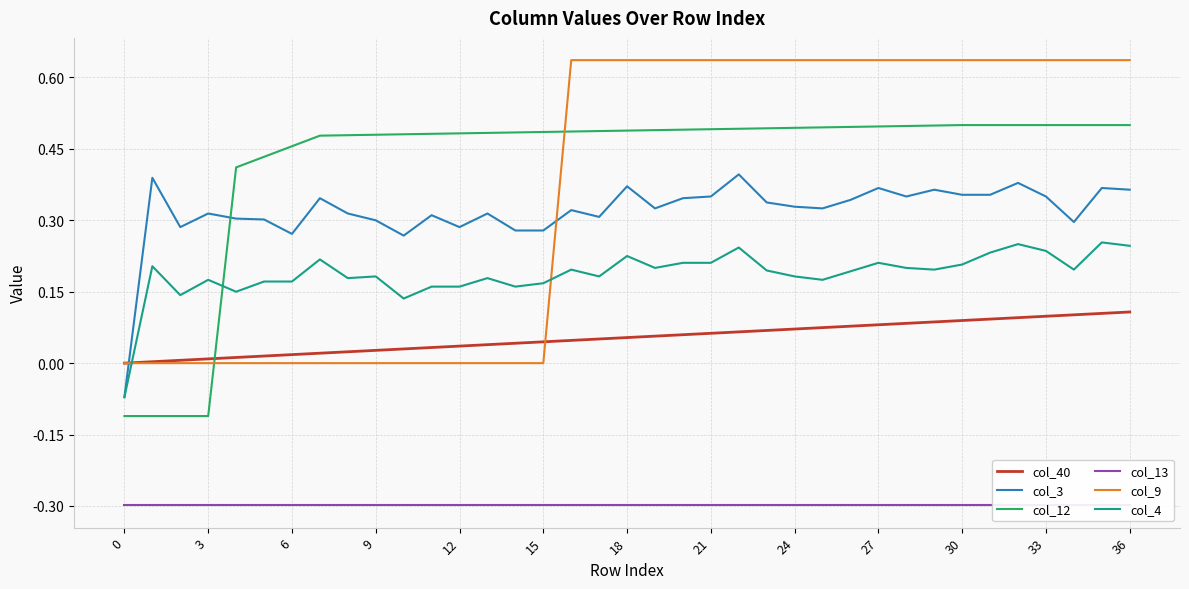

Which series has the widest spread of values?

col_9